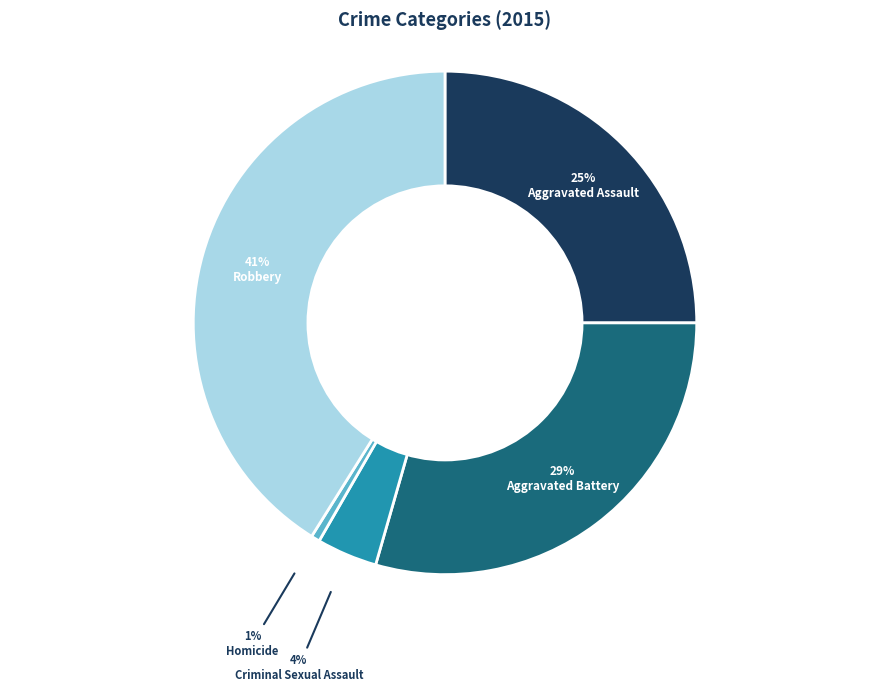

Is there any slice that represents more than half of the pie?

No